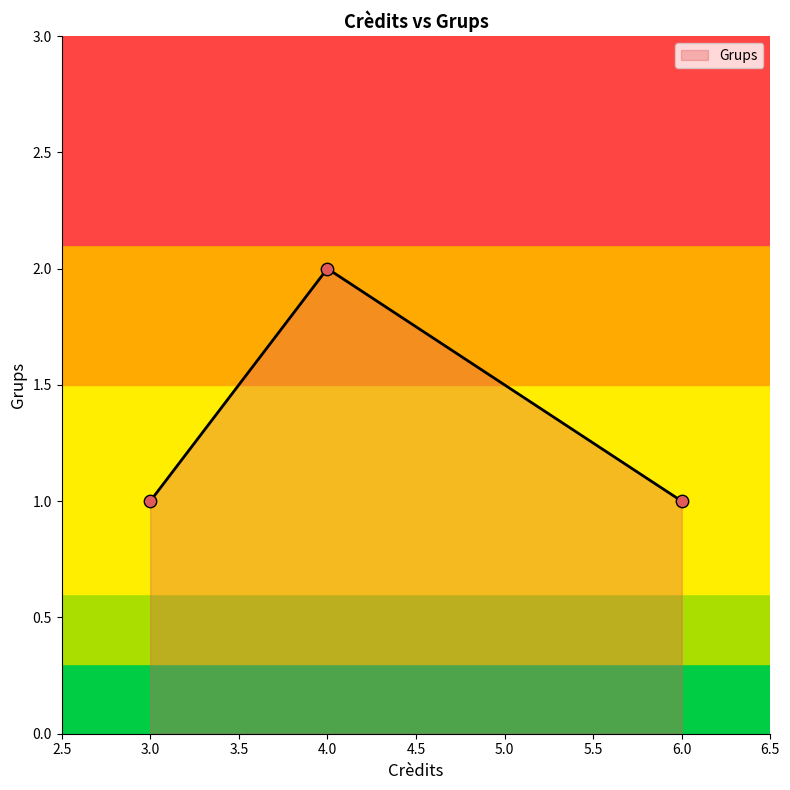

Which has a higher value, 3 or 6?

3